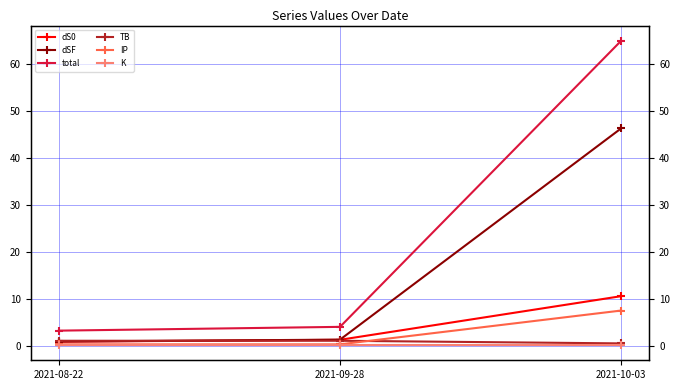

Which category has the highest value in the dS0 series?

2021-10-03